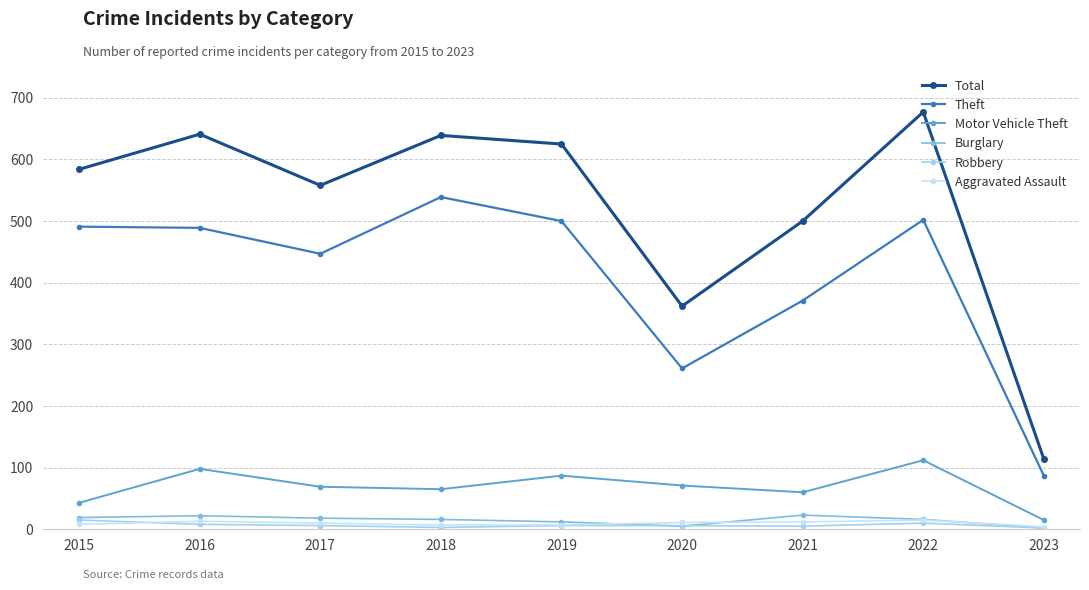

True or false: Theft and Motor Vehicle Theft cross at least once.

False